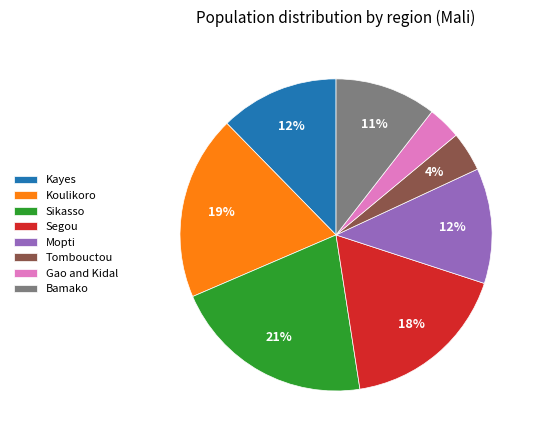

Is it true that Gao and Kidal is 9% of the pie?

False